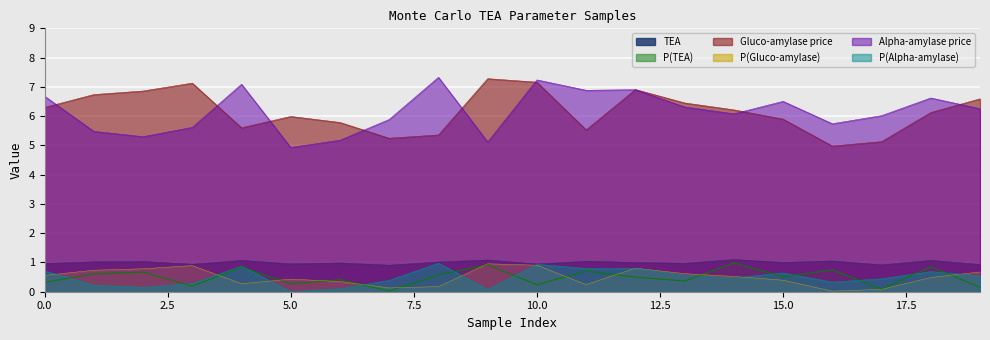

What is the maximum value shown in the chart?

7.3